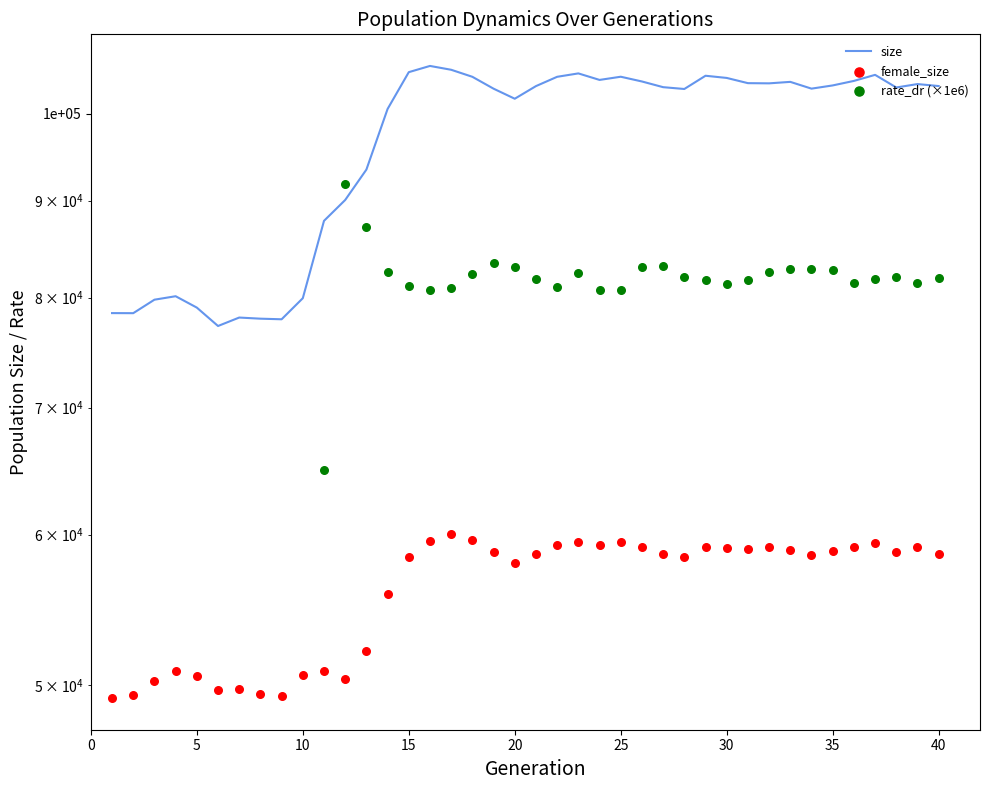

What are all the series names shown in the legend?

size, female_size, rate_dr (×1e6)